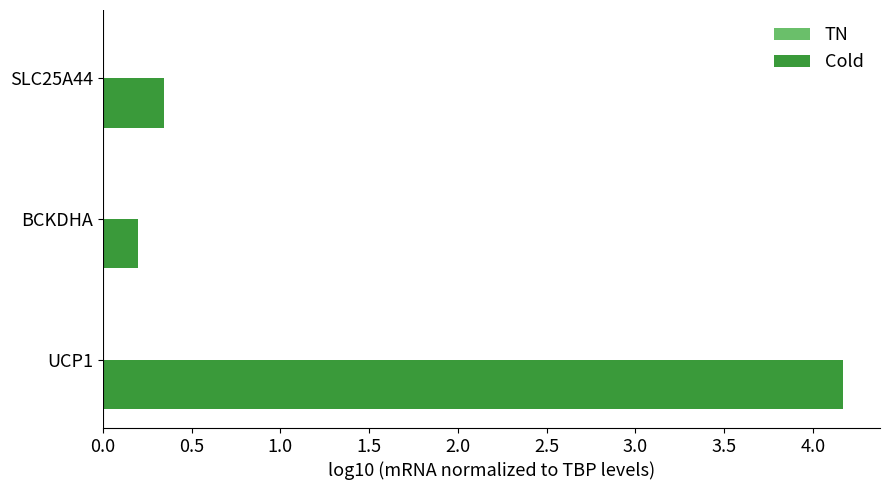

Which series has the largest range (max minus min)?

Cold